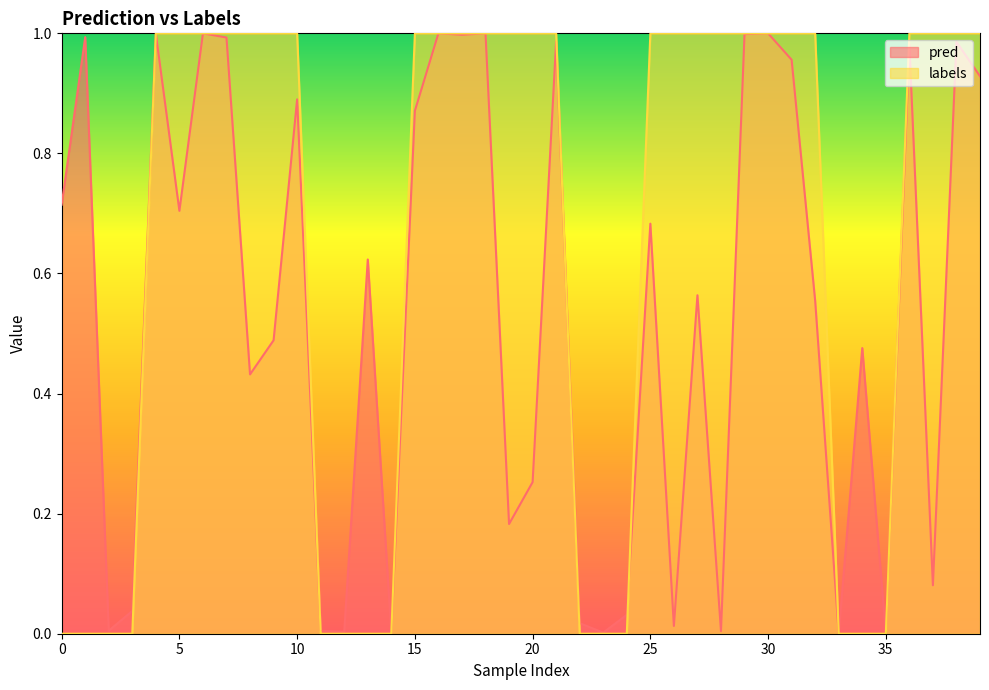

What value does the pred series have at 32?

0.6